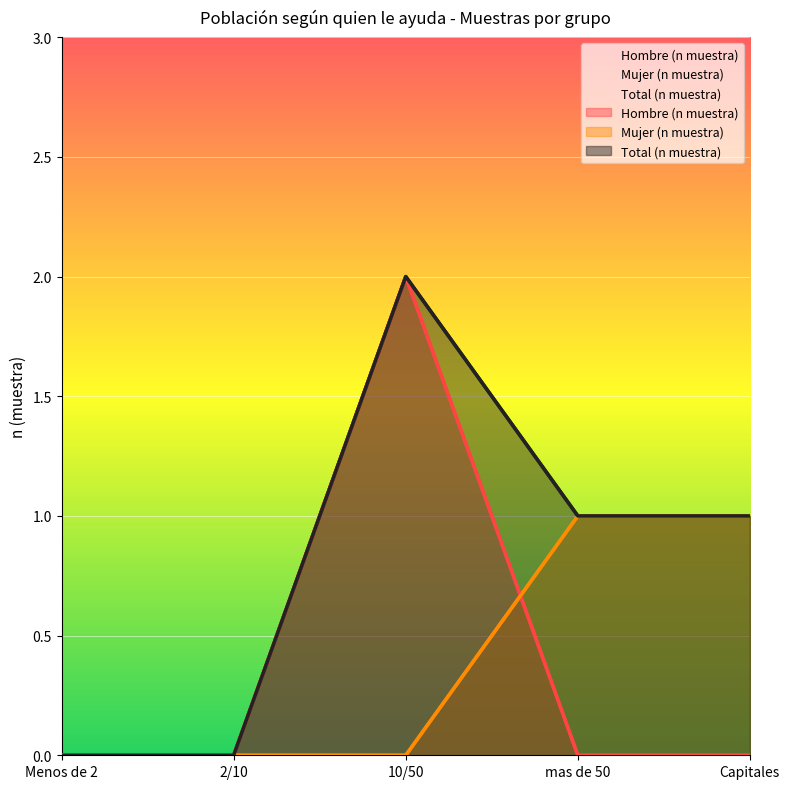

True or false: Hombre (n muestra) has more than 1 interior local peaks.

False